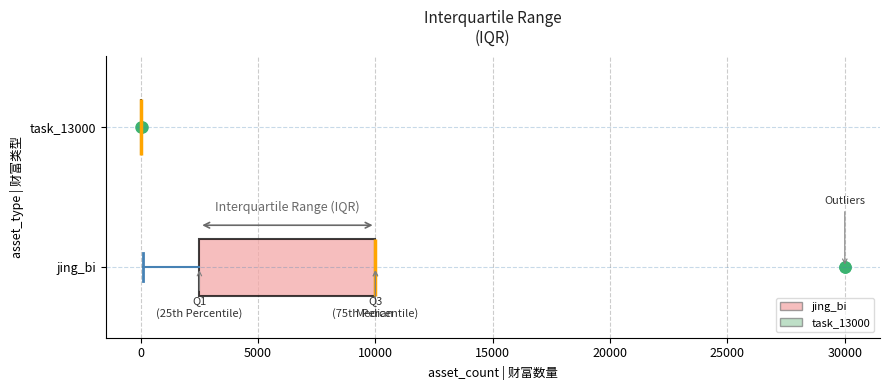

Reading bottom to top, read every box against the x-axis: the position of its median line, the range the box covers, and the ends of its whiskers. The values are not printed on the chart, so give them approximately, as read against the axis.

jing_bi: median 10000 (drawn on the box's right edge), box 2500 to 10000, whiskers 0 to 10000
task_13000: box collapsed to a line at 0, whiskers 0 to 0